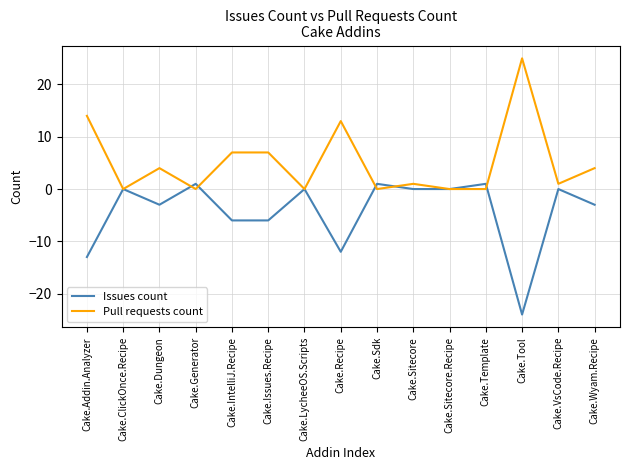

Which series has the largest total across all categories?

Pull requests count